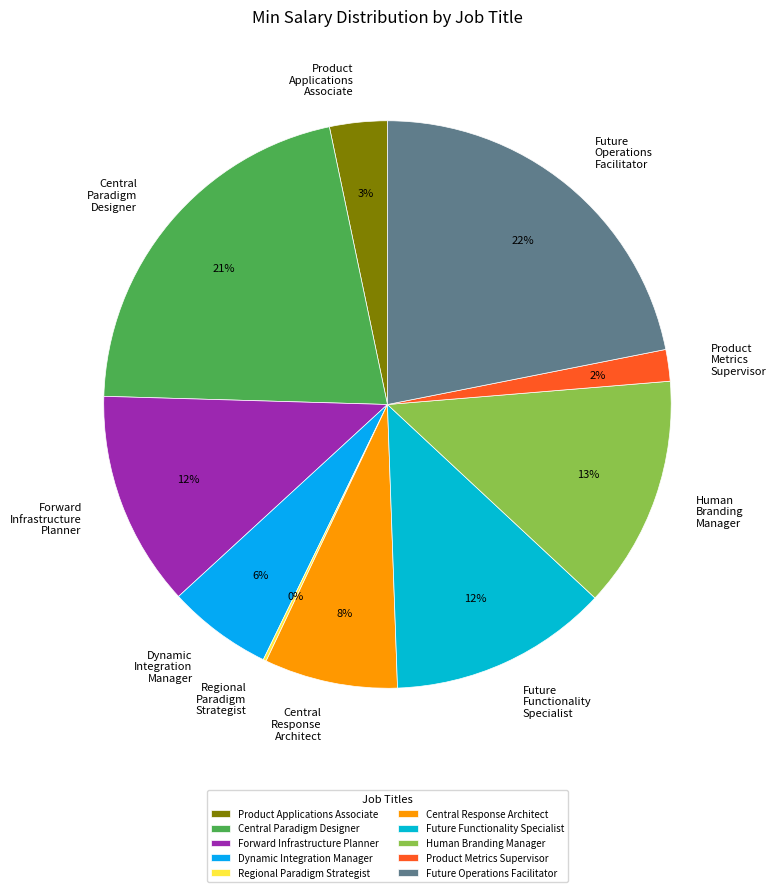

To the nearest percent, what percentage of the pie is Product Applications Associate?

3%